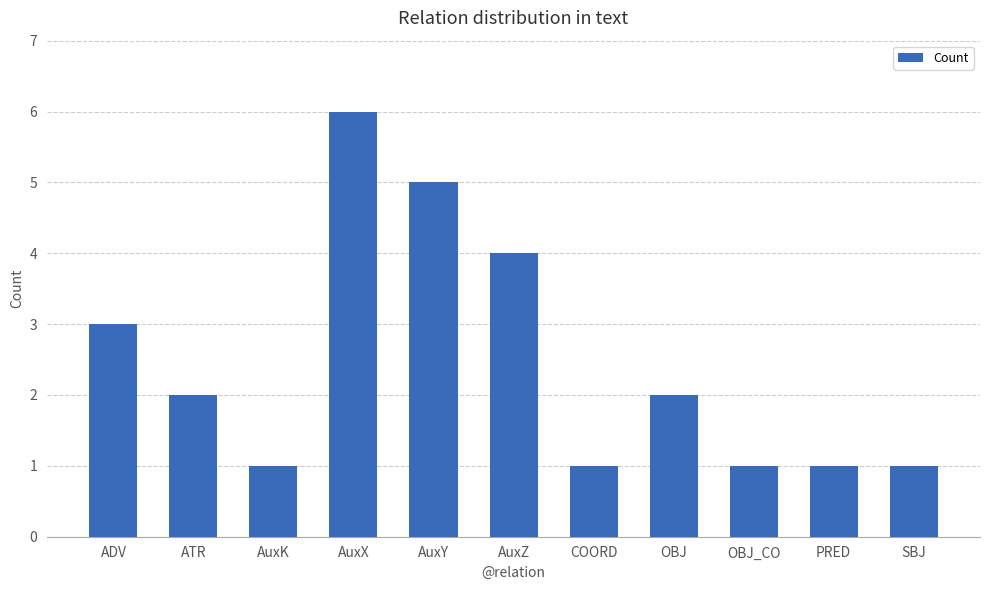

At which label does the data first exceed 2?

ADV